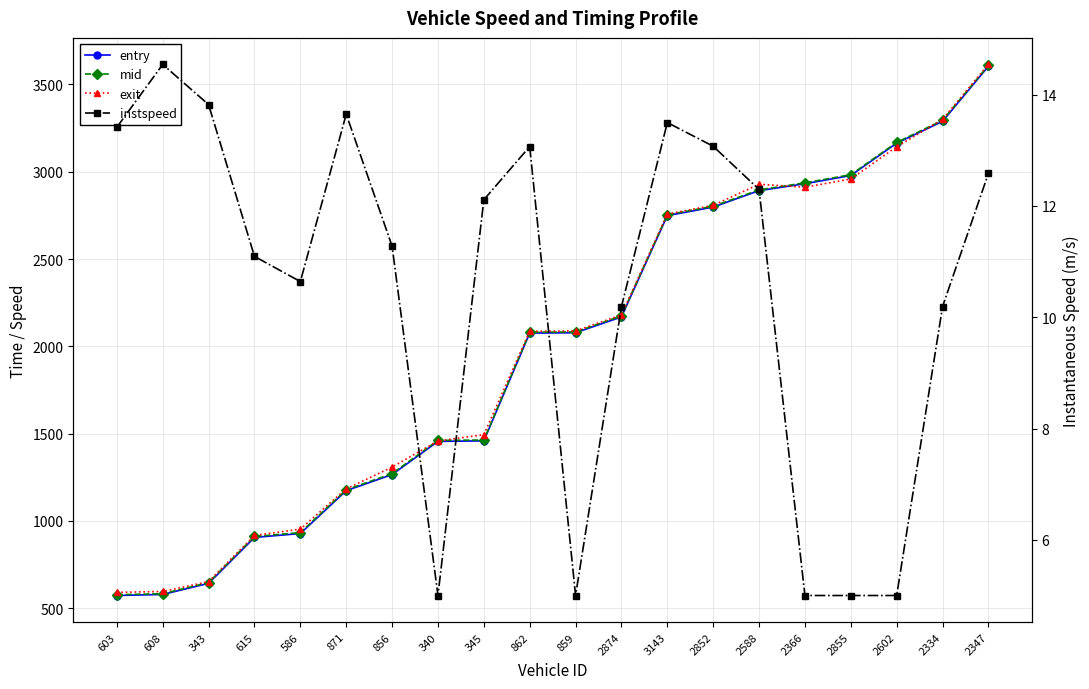

What is the label of the 1st point from the right?

2347